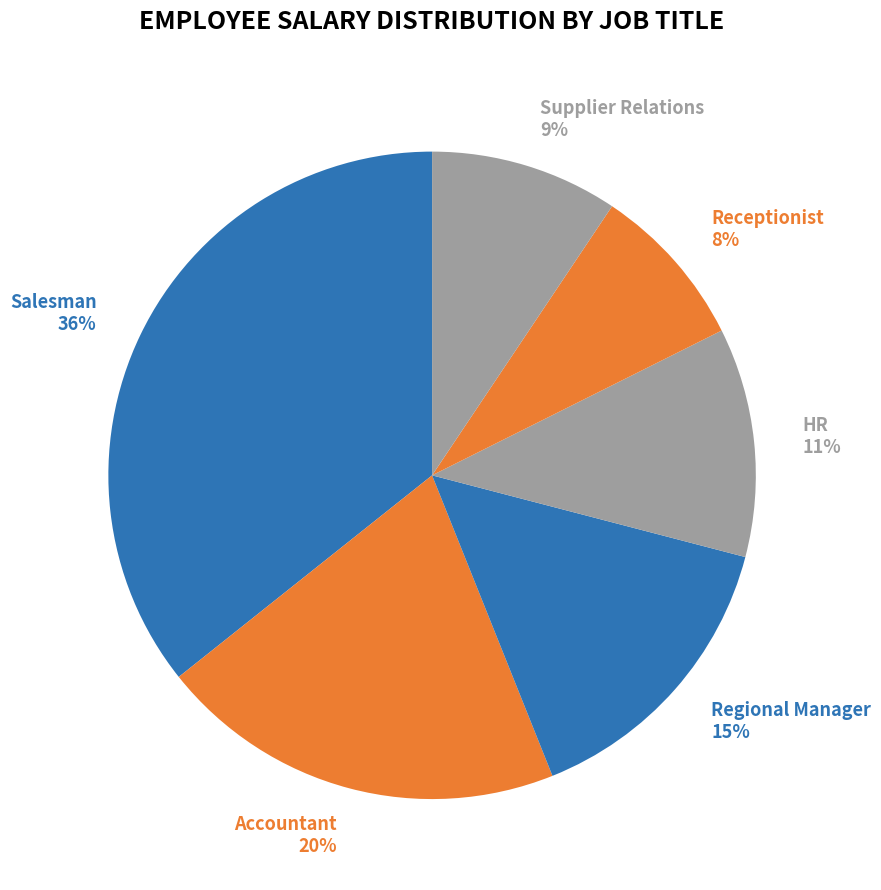

To the nearest percent, what portion does Accountant represent?

20%